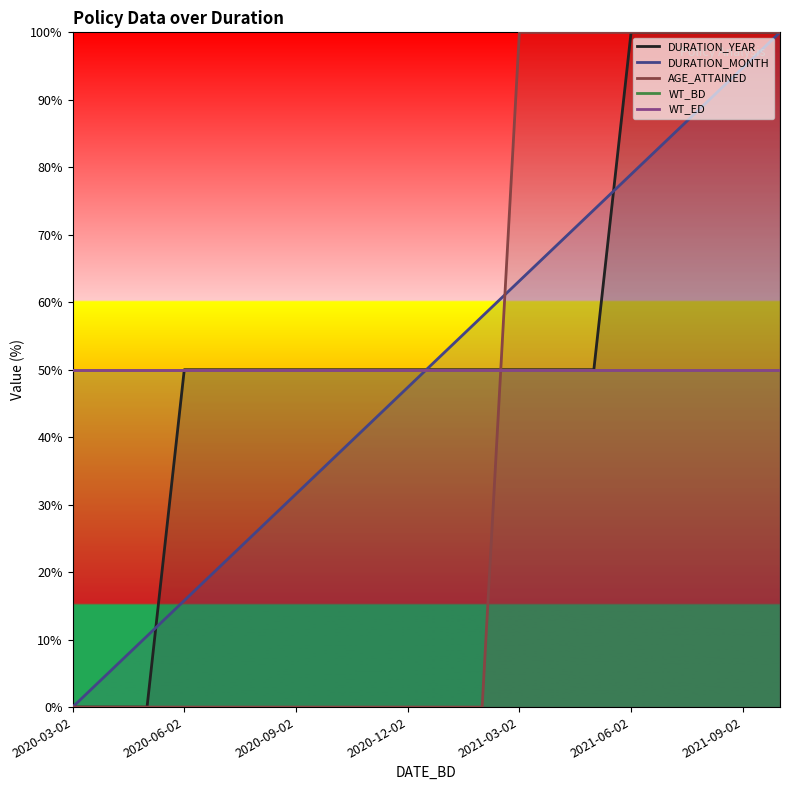

Where do WT_ED and DURATION_MONTH first cross each other?

9 and 10